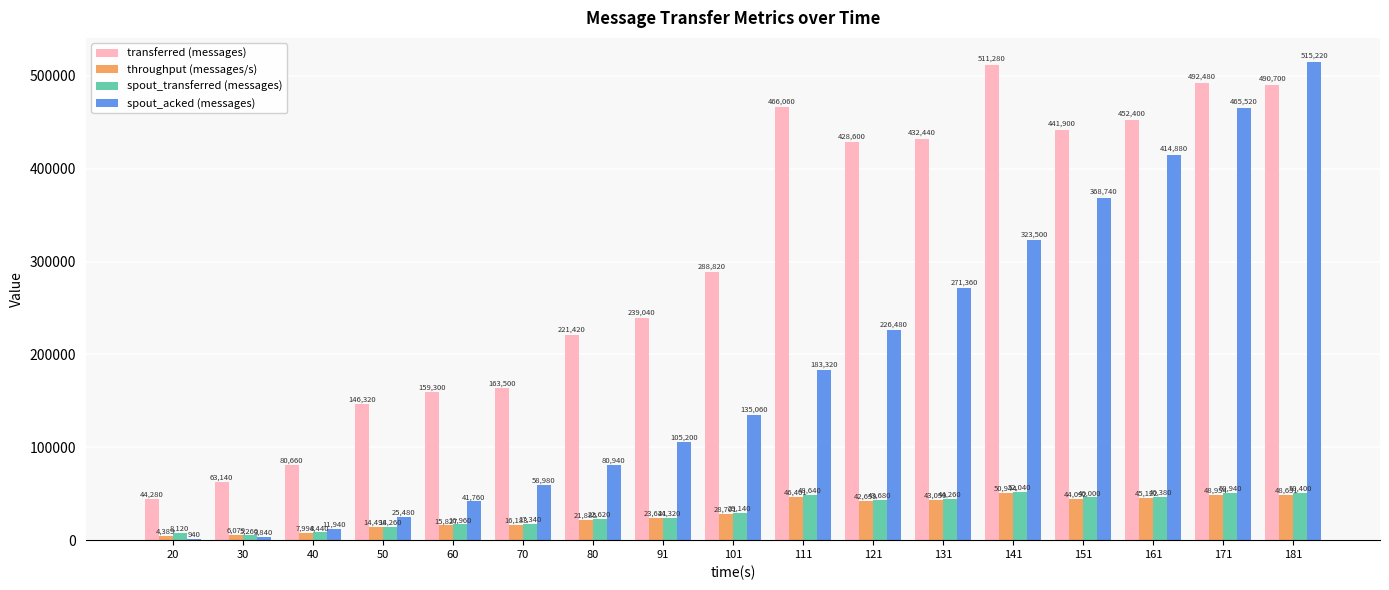

How many groups of bars are there?

17